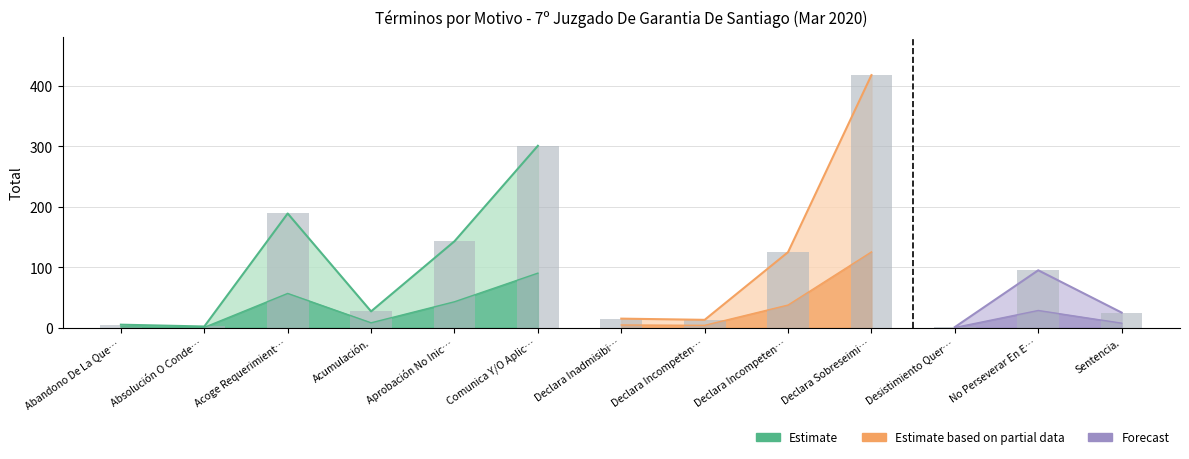

What is the average value?

105